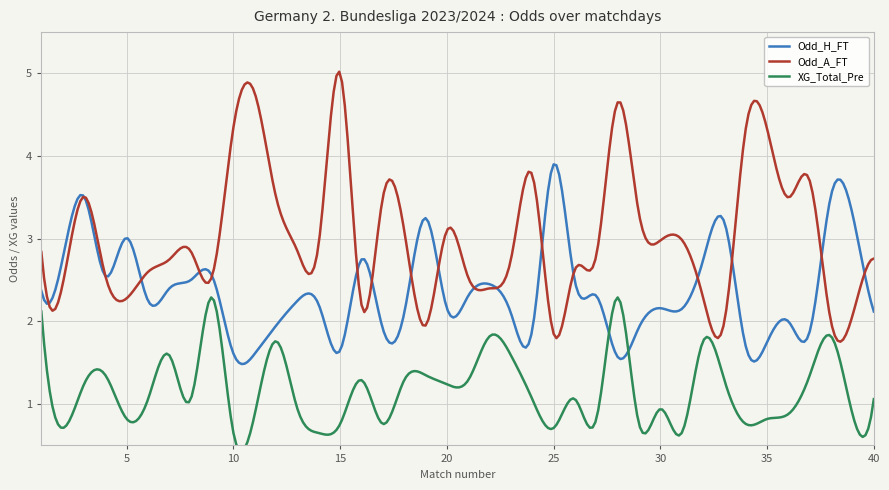

What is the total value across all series at 15?

7.4